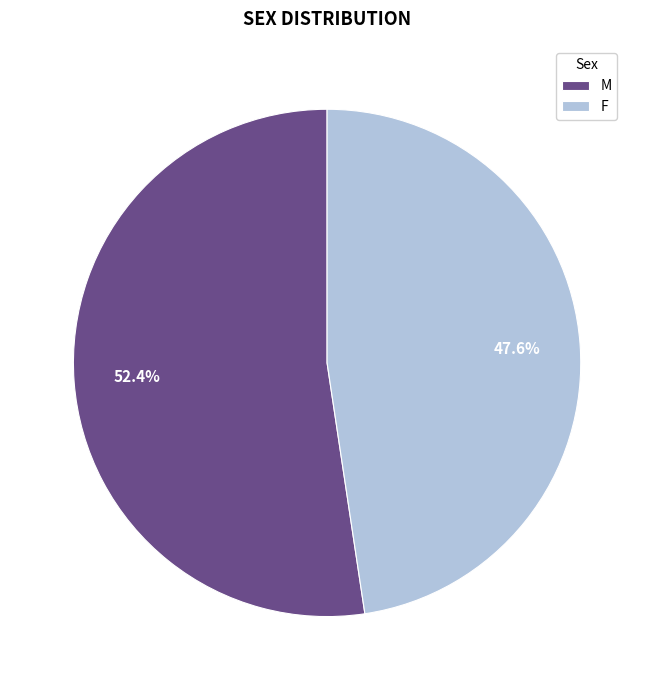

Which category accounts for the majority?

M